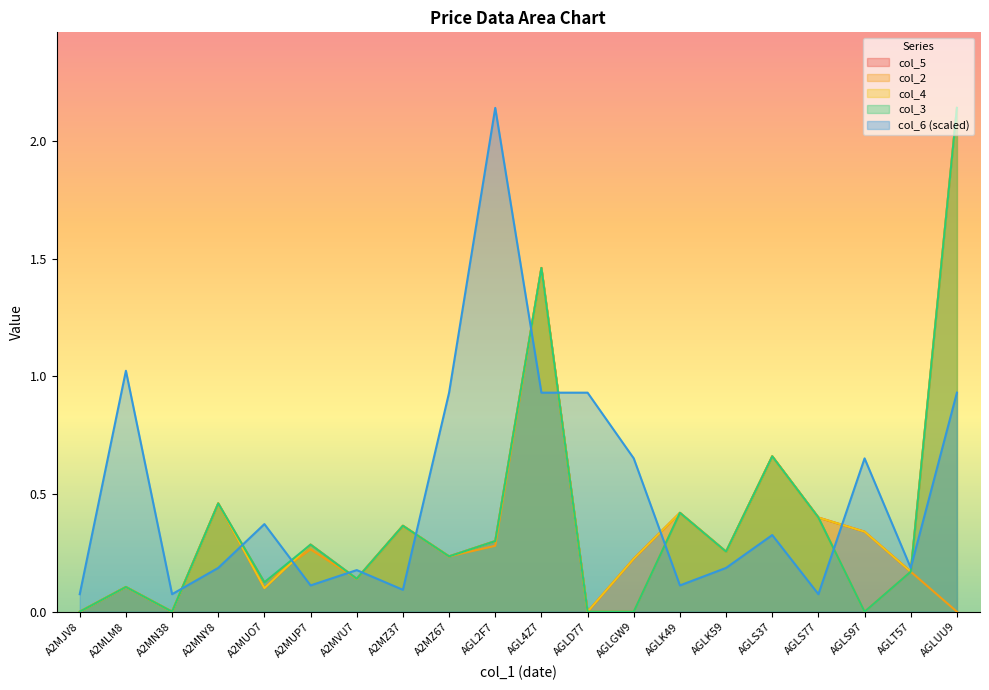

True or false: col_2 and col_5 cross at least once.

True